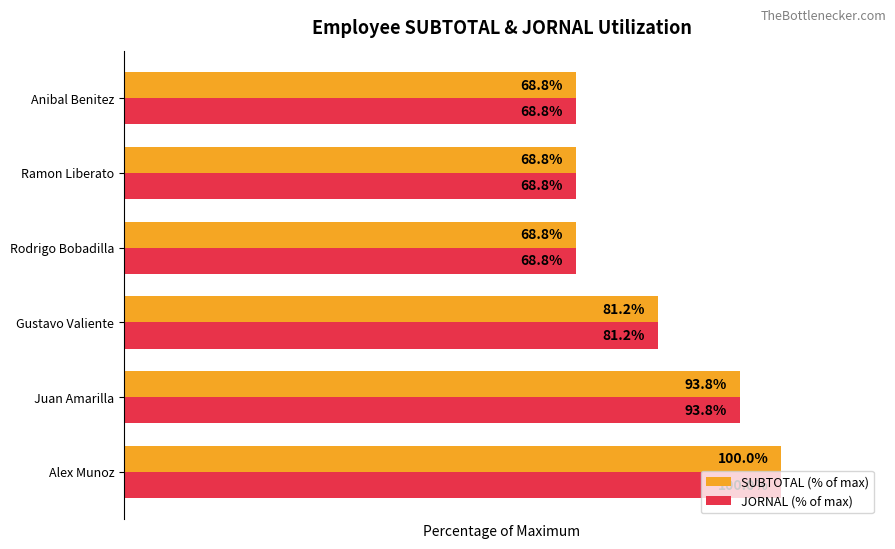

Which label corresponds to the largest value in the chart?

Alex Munoz